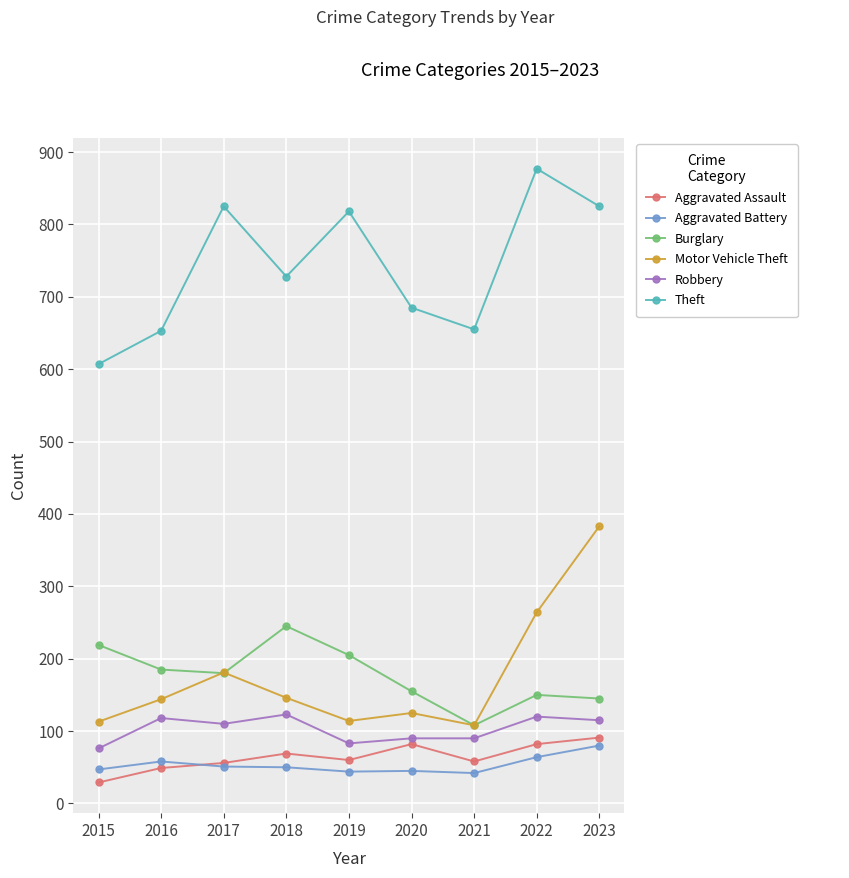

Between 2016 and 2018, which series saw the biggest shift?

Theft